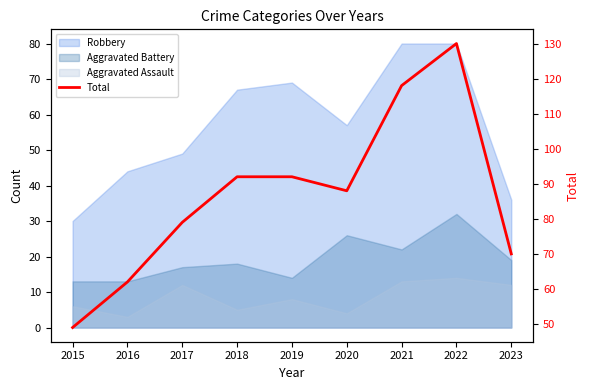

At which label does the data first exceed 88?

2018